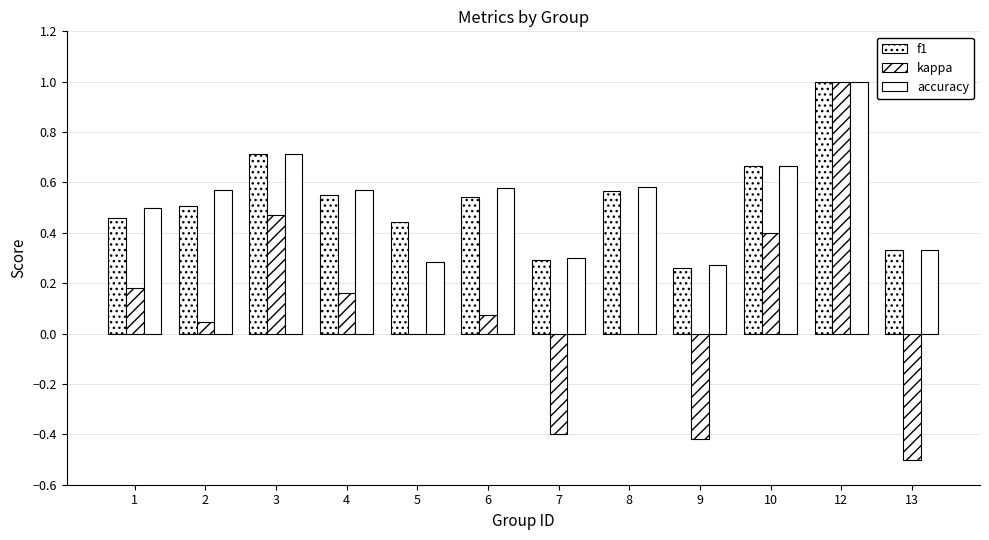

What is the difference between the highest and lowest values at 4?

0.4